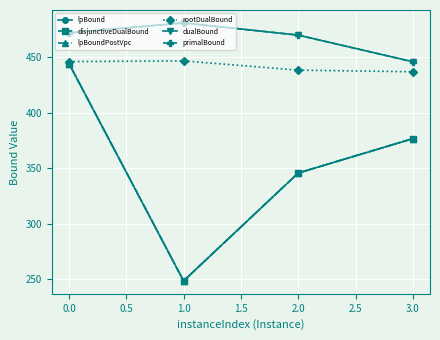

What is the lowest value of the lpBoundPostVpc series?

248.7